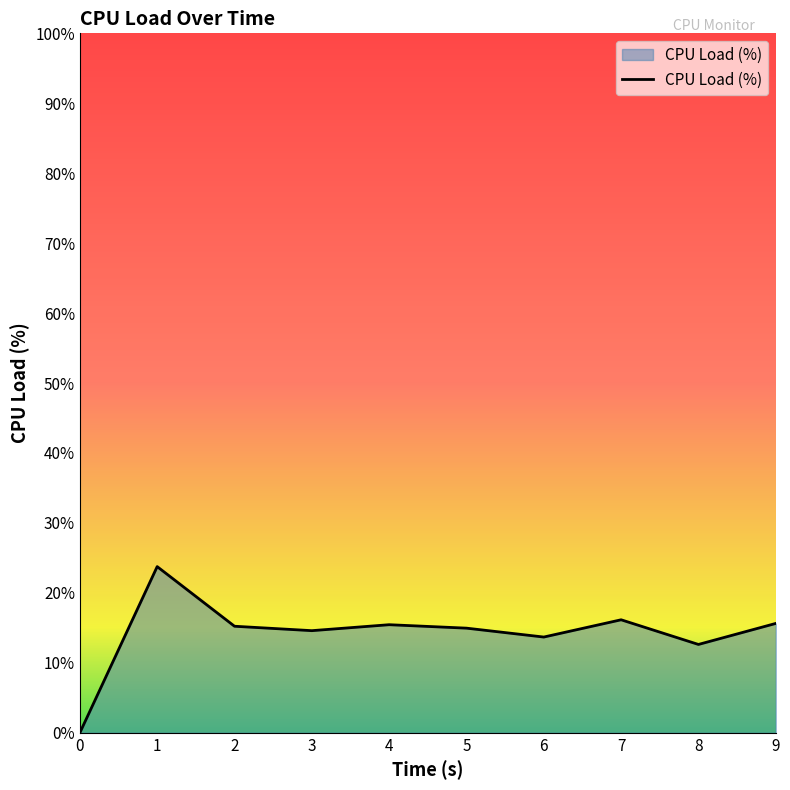

What is the maximum value shown in the chart?

23.8